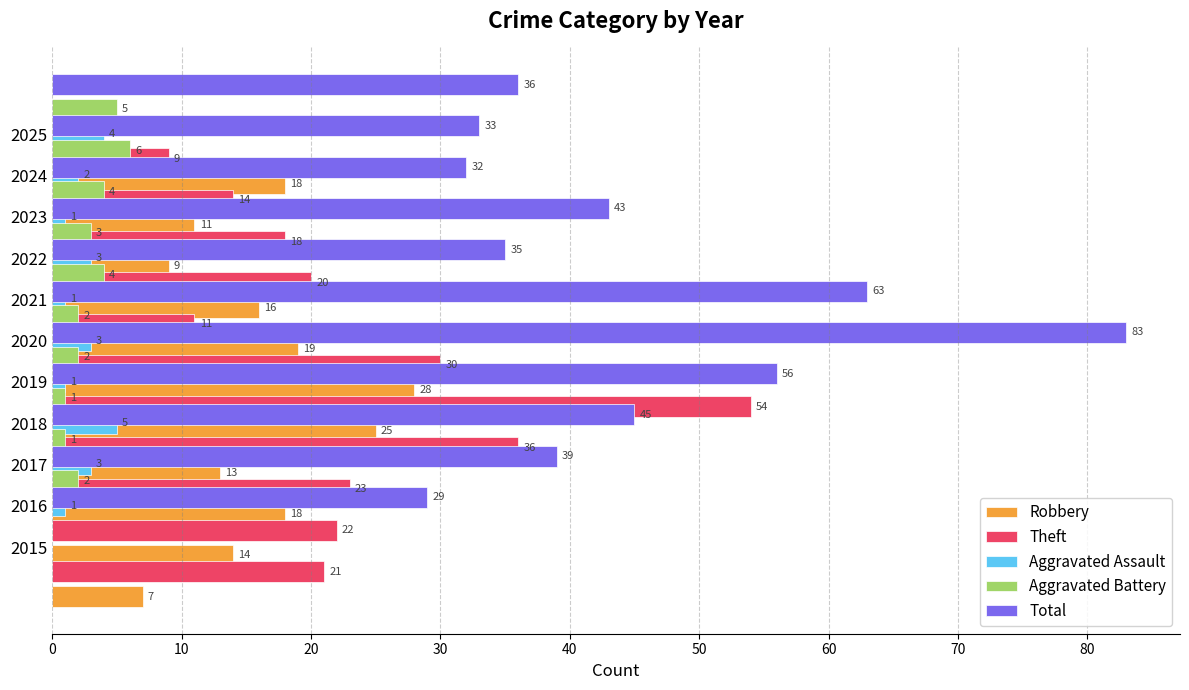

Which series has the largest range (max minus min)?

Total